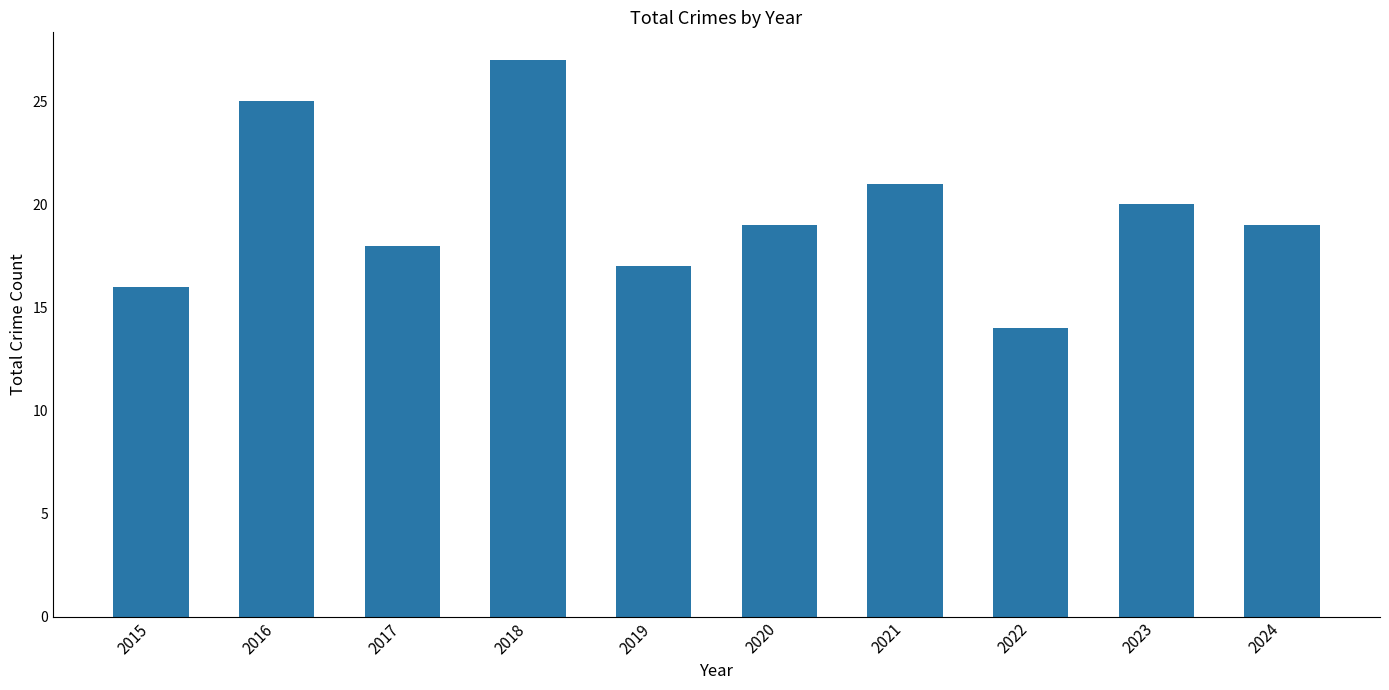

At which category does the chart reach its peak across all series?

2018